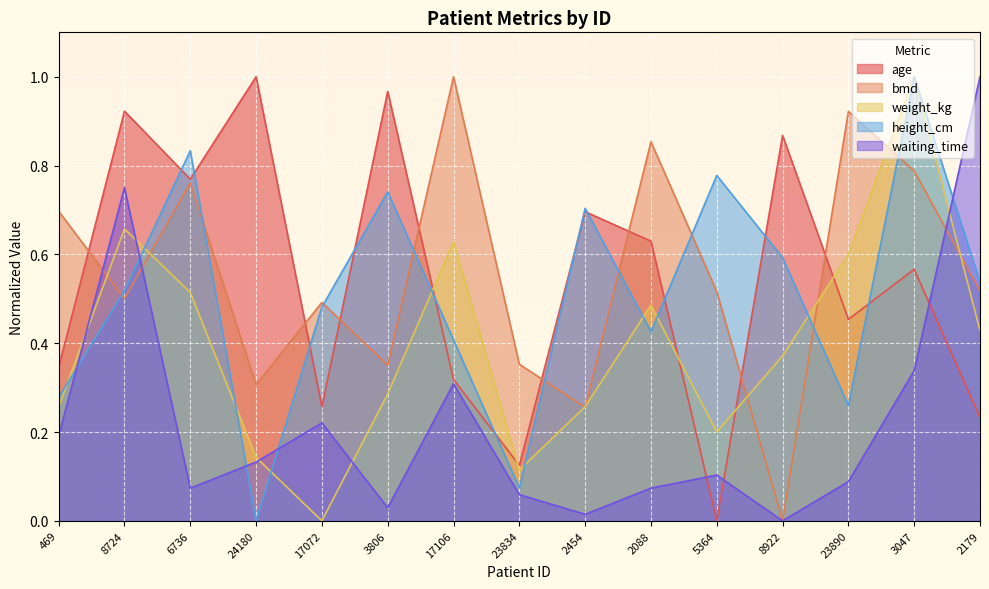

Reading left to right, extract all data points from this chart.

age: 0.3	0.9	0.8	1.0	0.3	1.0	0.3	0.1	0.7	0.6	0.0	0.9	0.5	0.6	0.2
bmd: 0.7	0.5	0.8	0.3	0.5	0.4	1.0	0.4	0.3	0.9	0.5	0.0	0.9	0.8	0.5
weight_kg: 0.3	0.7	0.5	0.1	0.0	0.3	0.6	0.1	0.3	0.5	0.2	0.4	0.6	1.0	0.4
height_cm: 0.3	0.5	0.8	0.0	0.5	0.7	0.4	0.1	0.7	0.4	0.8	0.6	0.3	1.0	0.5
waiting_time: 0.2	0.8	0.1	0.1	0.2	0.0	0.3	0.1	0.0	0.1	0.1	0.0	0.1	0.3	1.0